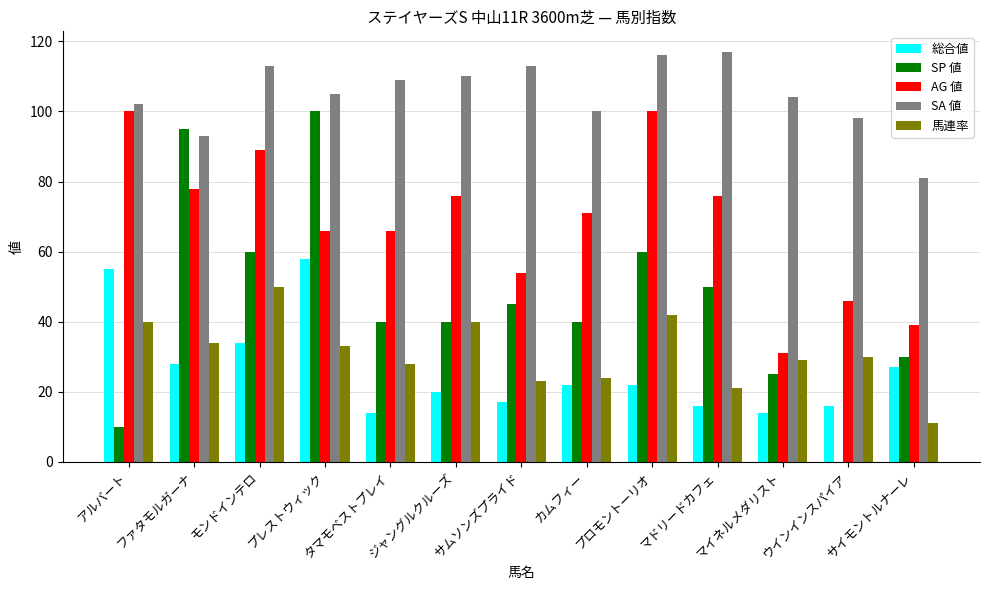

What is the sum of all 馬連率 values?

405